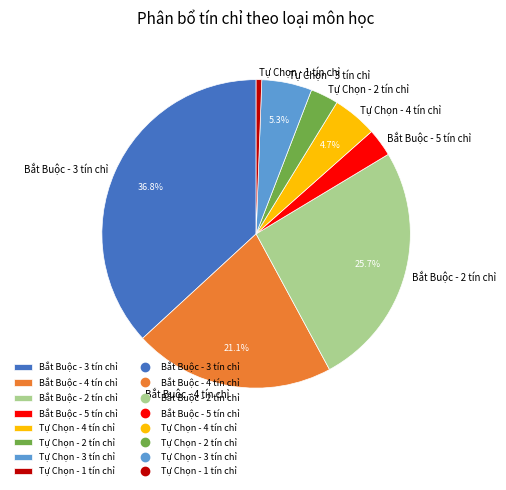

Combined, what portion of the pie is Tự Chọn - 4 tín chỉ and Bắt Buộc - 3 tín chỉ?

41.5%